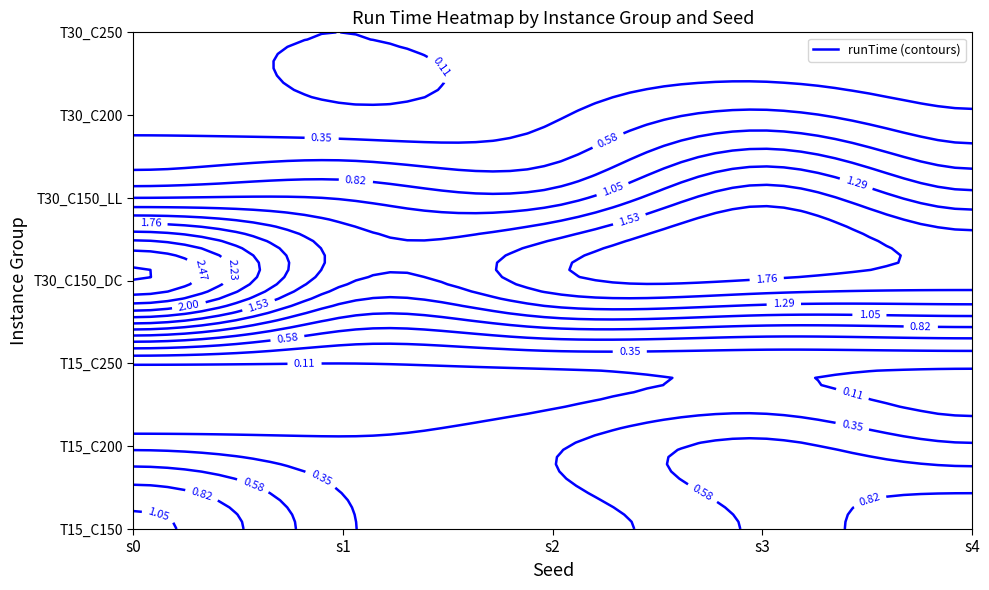

Where is I3_N5_M3_T30_C250 nearest to the value 0?

s1